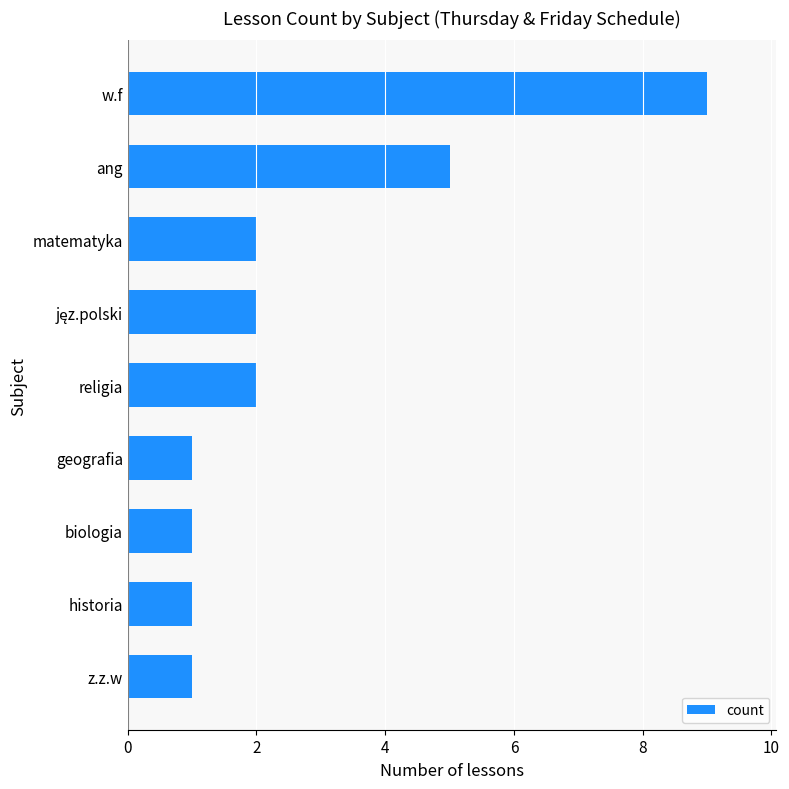

Is it true that the value at z.z.w is 2?

False